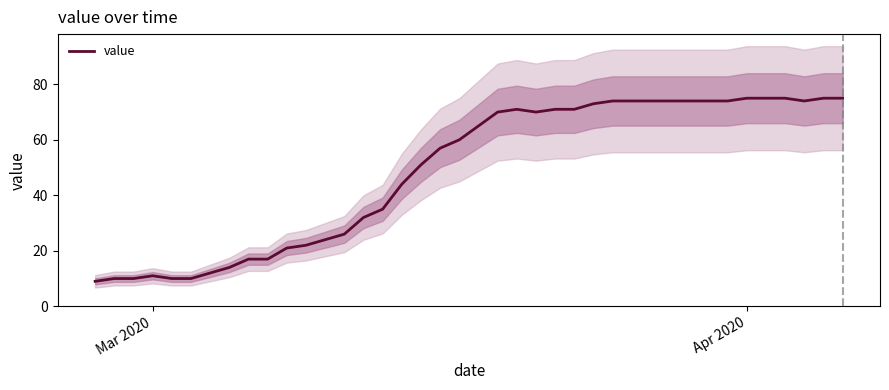

What is the maximum value for value?

75